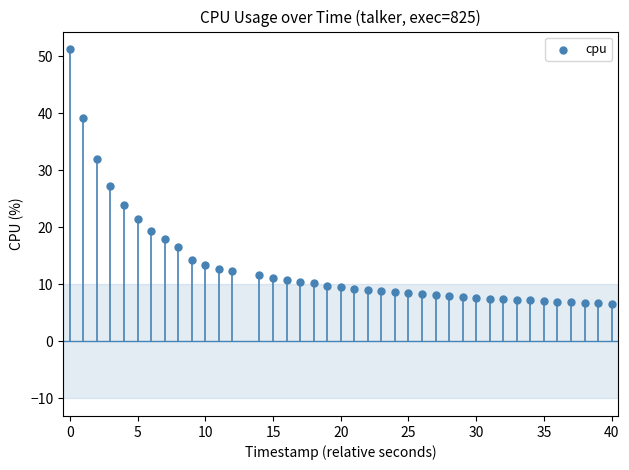

What is the range of X values (max minus min)?

40.0